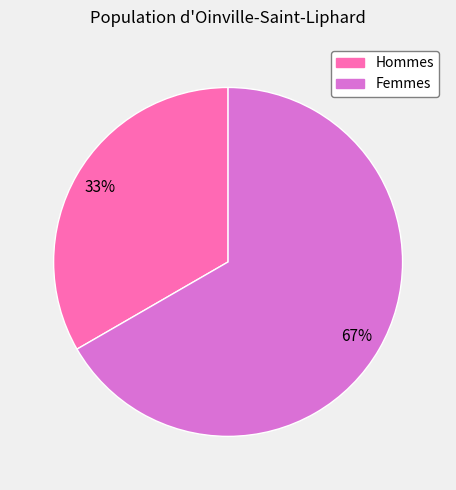

Count the number of slices in the pie.

2